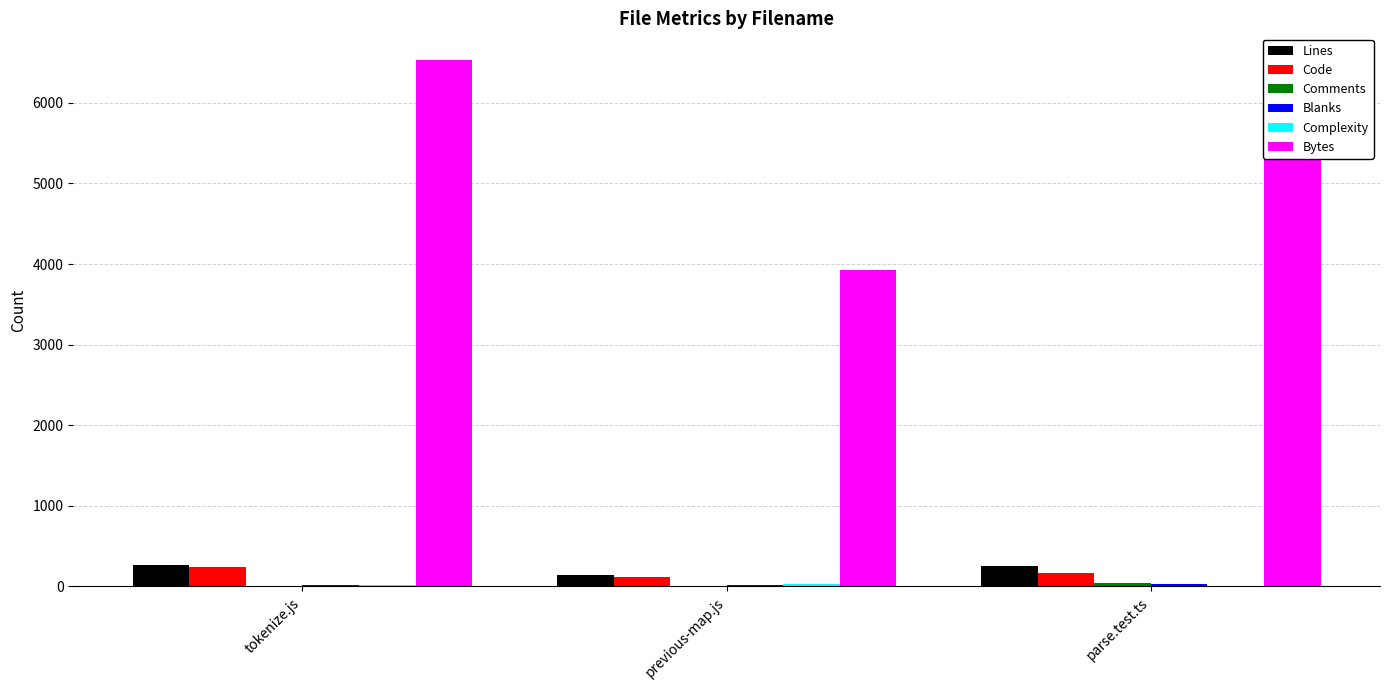

What is the sum of all Code values?

535